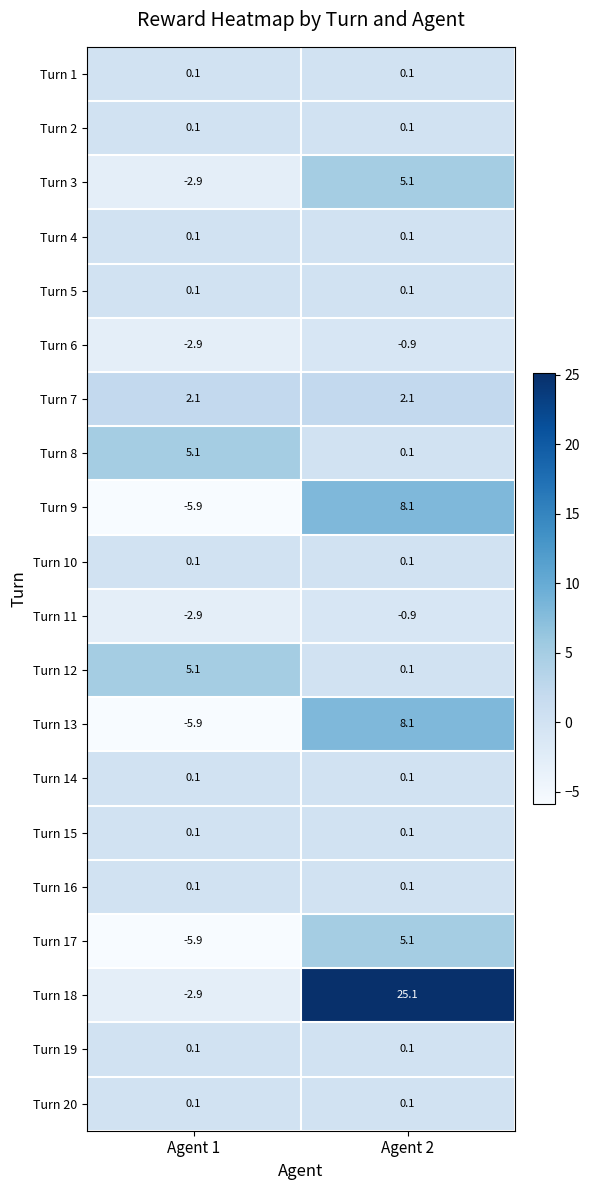

Which category has the lowest value across all series?

Agent 1